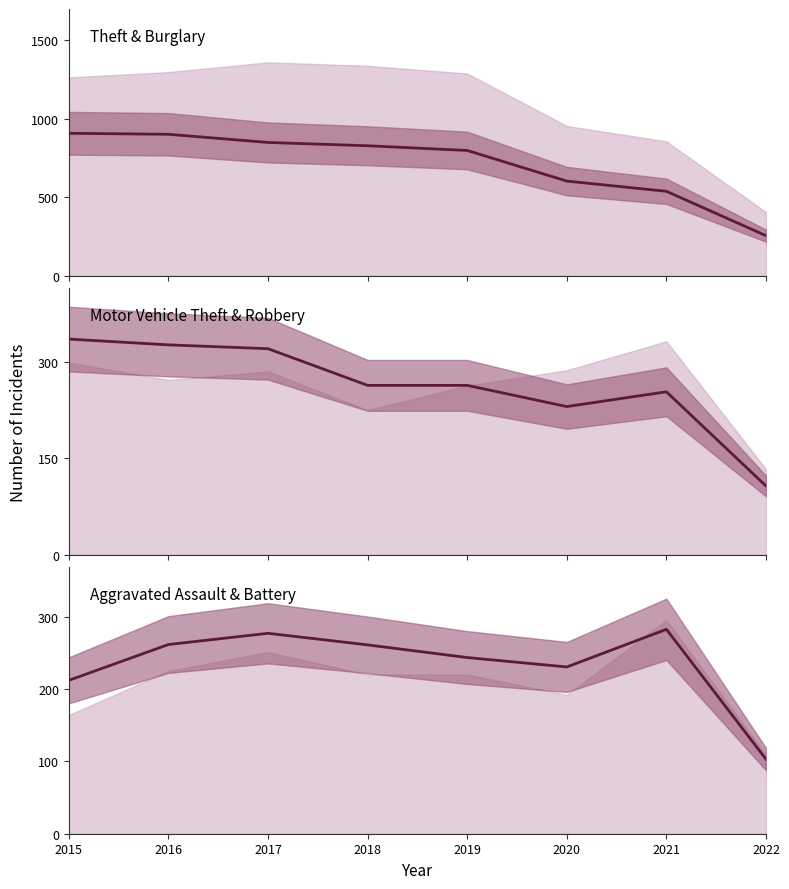

Does the chart have visible grid lines?

No